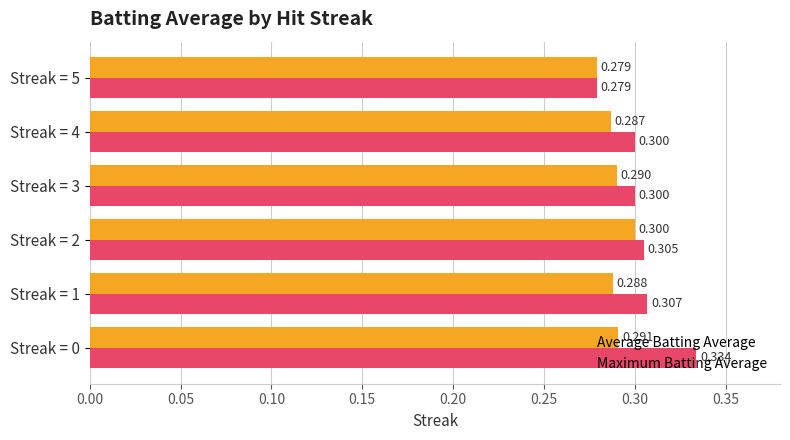

Is the value of Maximum Batting Average at Streak = 4 greater than the value of Average Batting Average at Streak = 3?

Yes